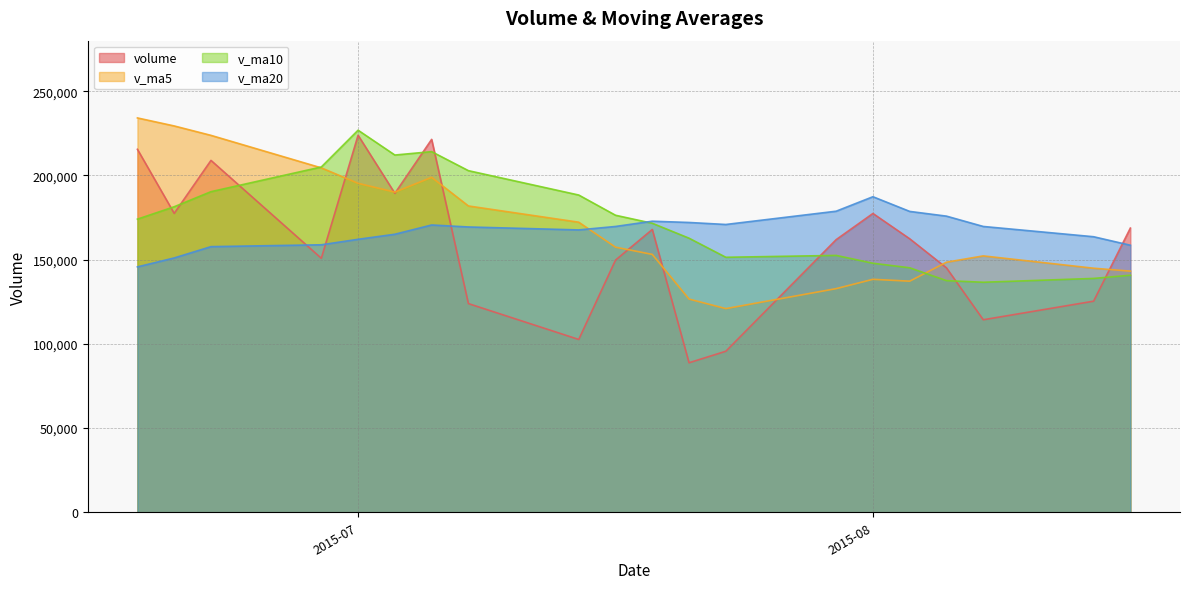

What is the difference between the second highest and second lowest values in the v_ma10 series?

76589.0